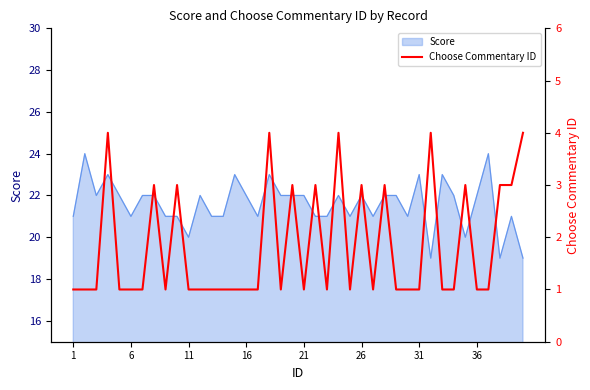

How many values are between 1 and 3?

35